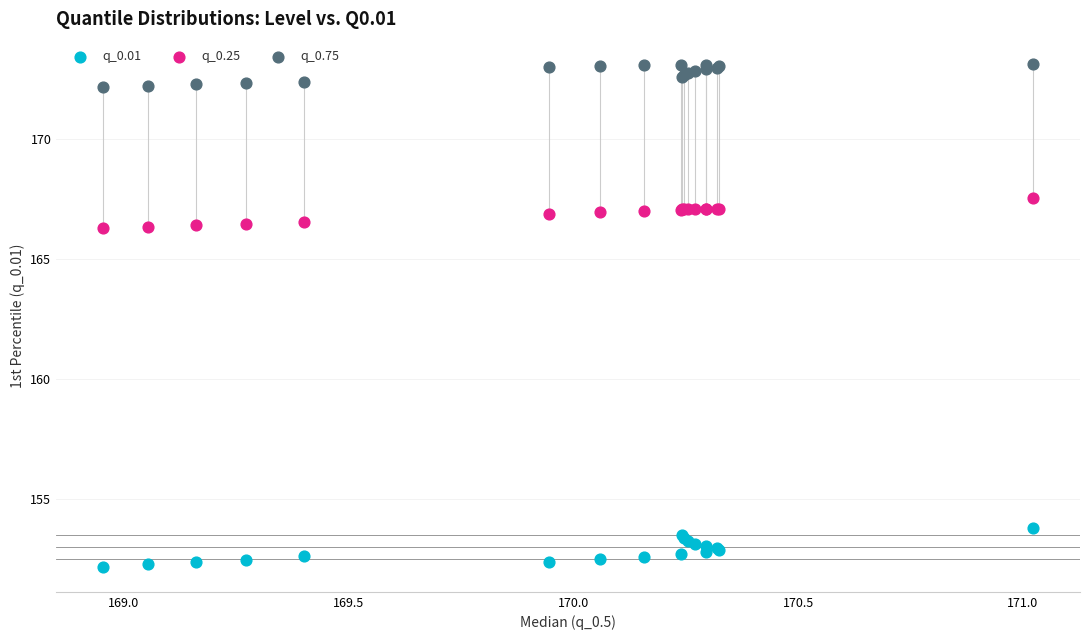

Which series contains the lowest Y value?

q_0.01